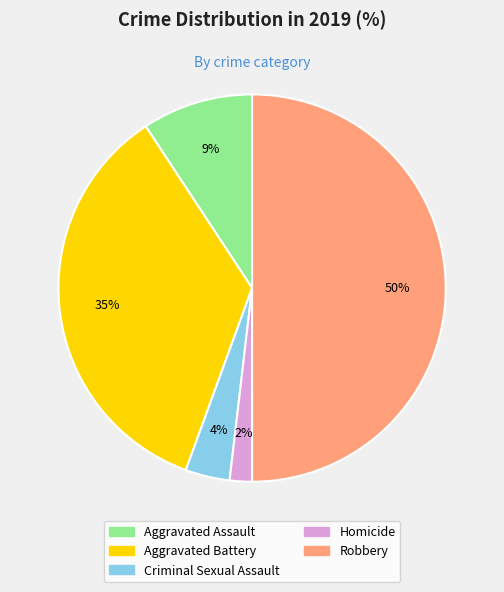

Rank the categories by value from lowest to highest.

Homicide, Criminal Sexual Assault, Aggravated Assault, Aggravated Battery, Robbery